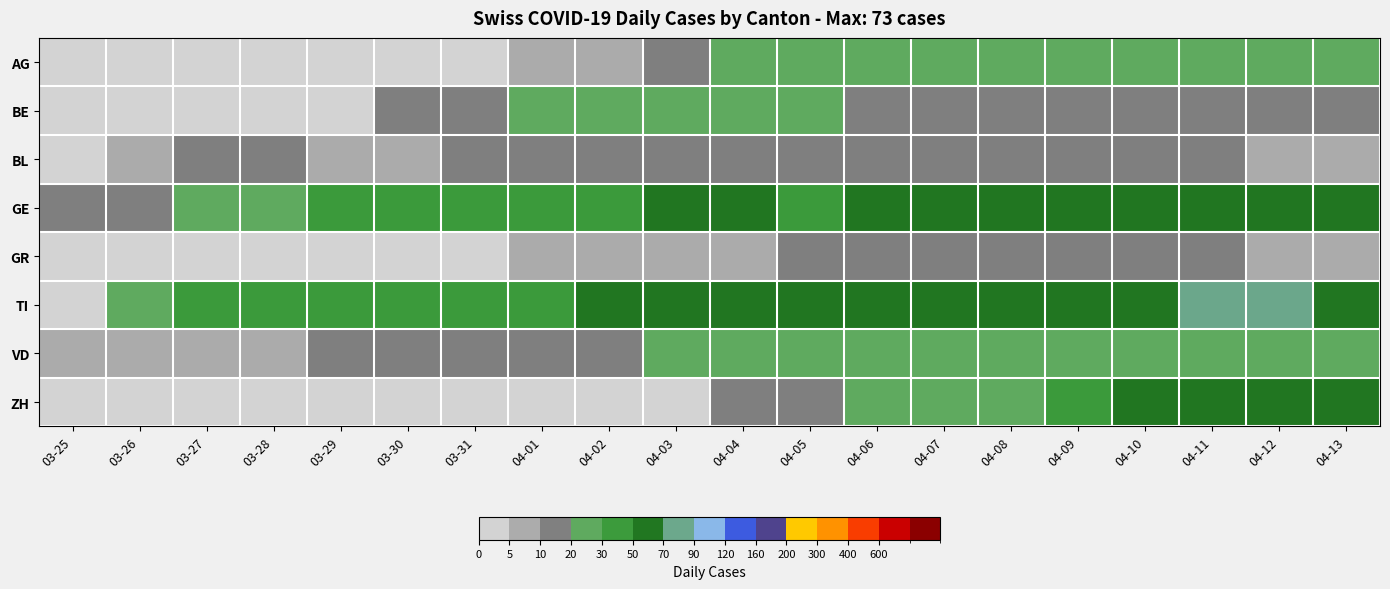

Which series has the largest total across all categories?

TI